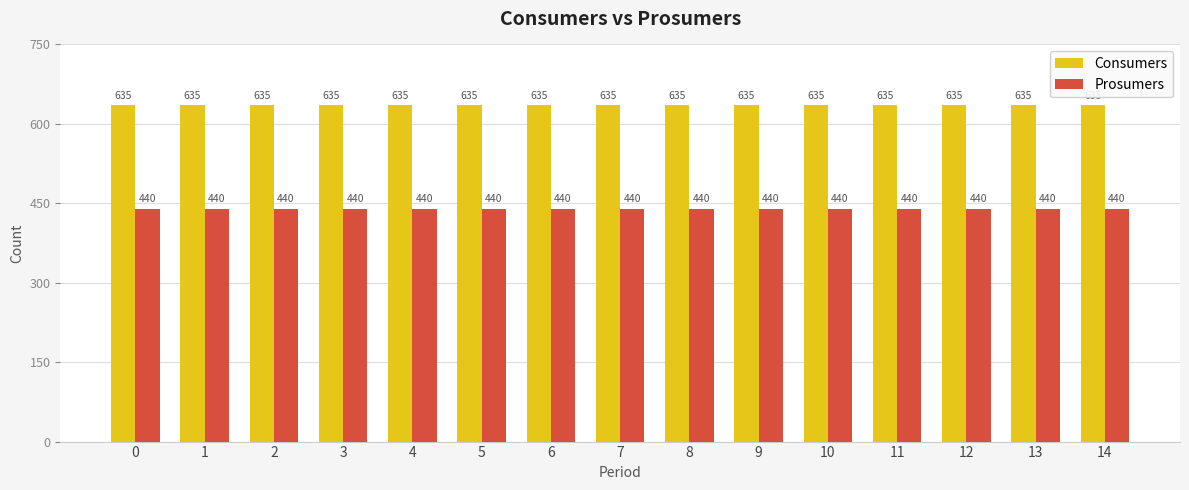

What is the difference between the highest and lowest values at 12?

195